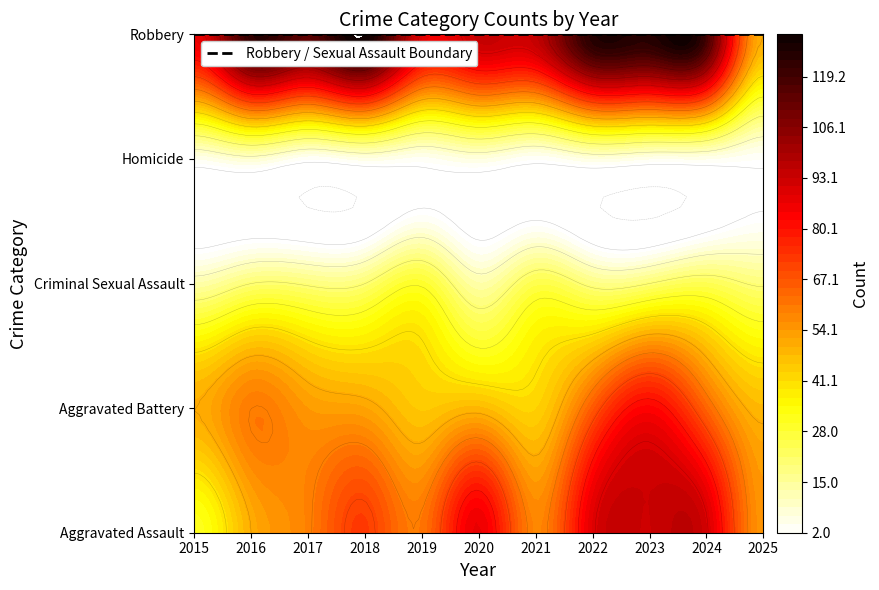

What is the approximate value of Robbery at 2015, to the nearest 5?

85